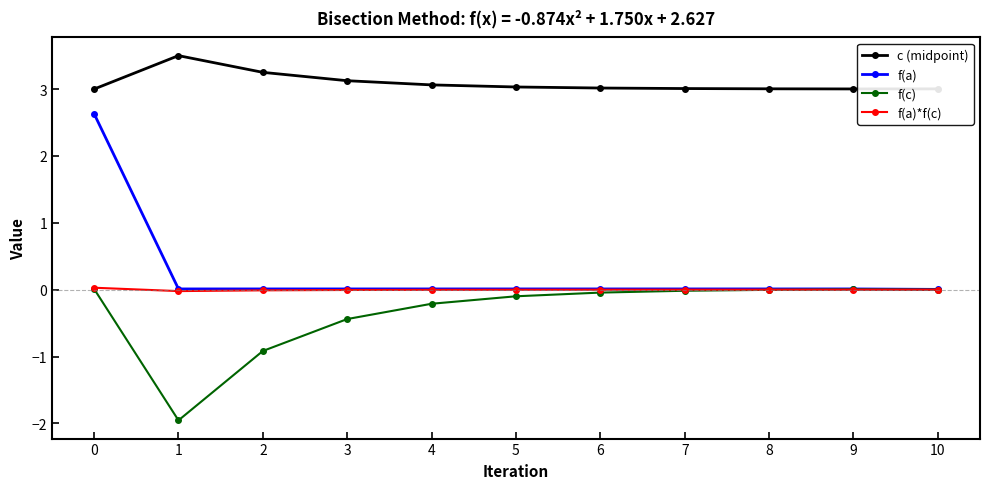

Count the number of categories in the chart.

11